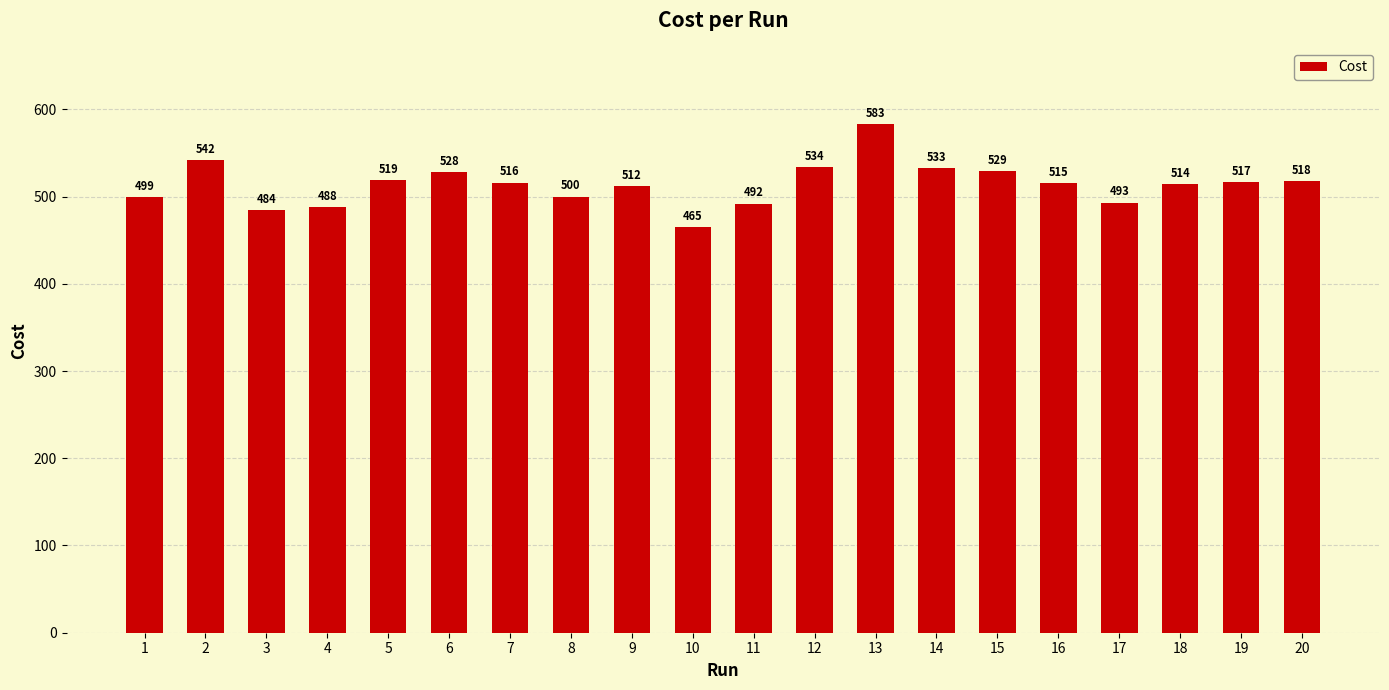

Rank the categories by value from highest to lowest.

13, 2, 12, 14, 15, 6, 5, 20, 19, 7, 16, 18, 9, 8, 1, 17, 11, 4, 3, 10